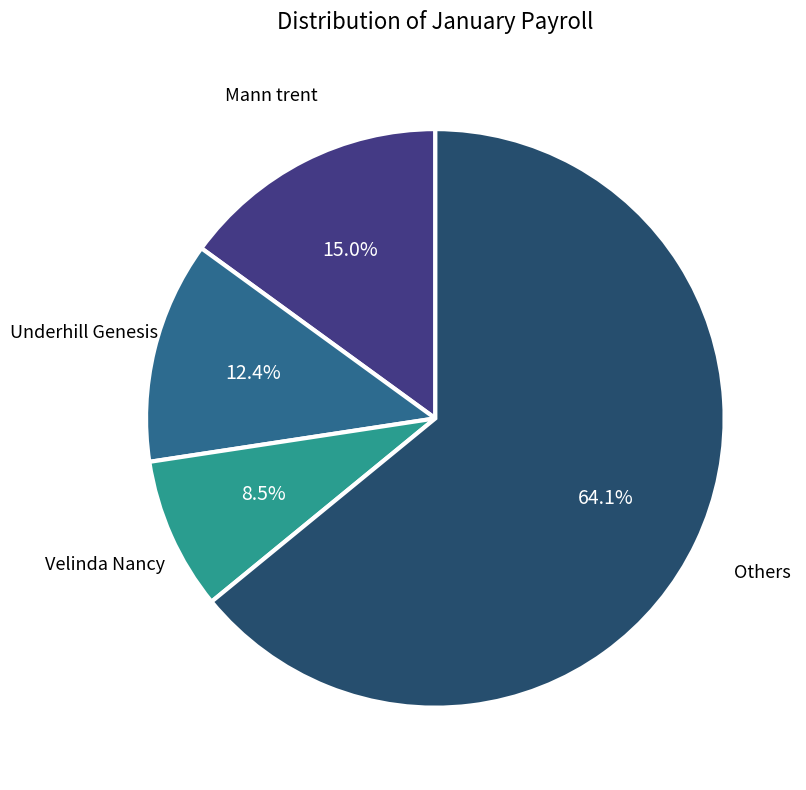

Is there any slice that represents more than half of the pie?

Yes